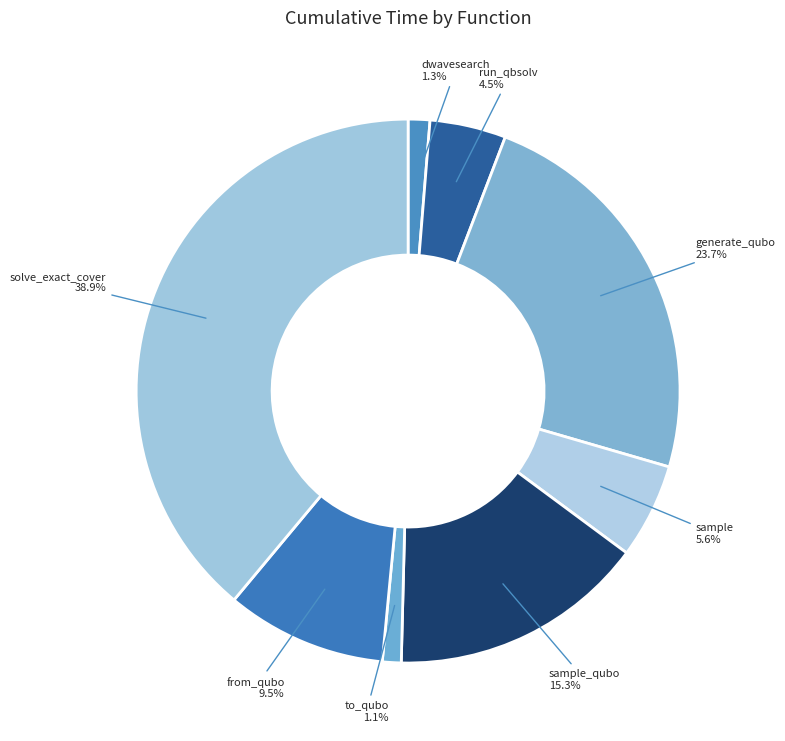

What percentage is NOT represented by to_qubo?

98.9%